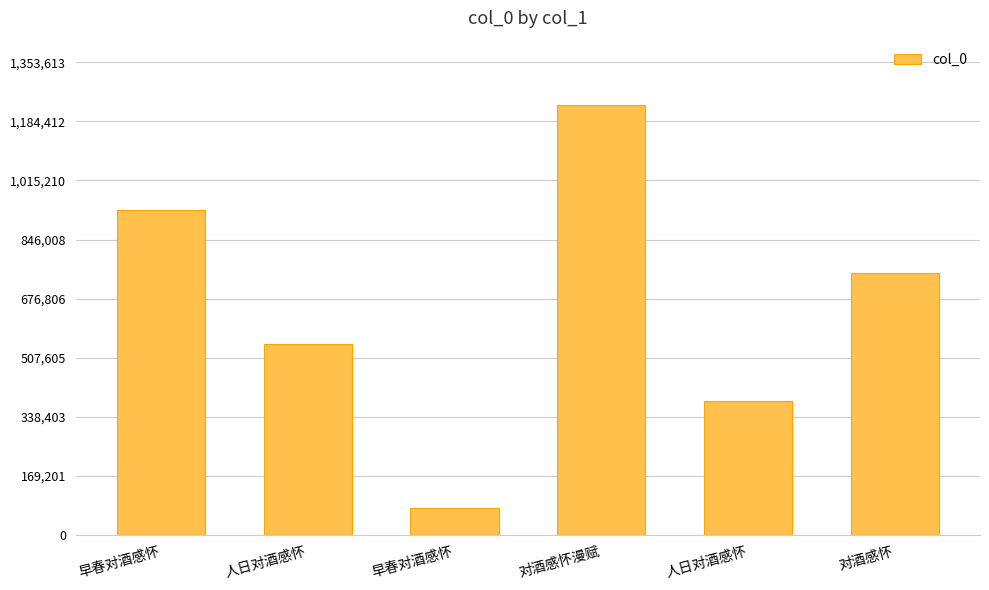

How many values are below 751280?

3